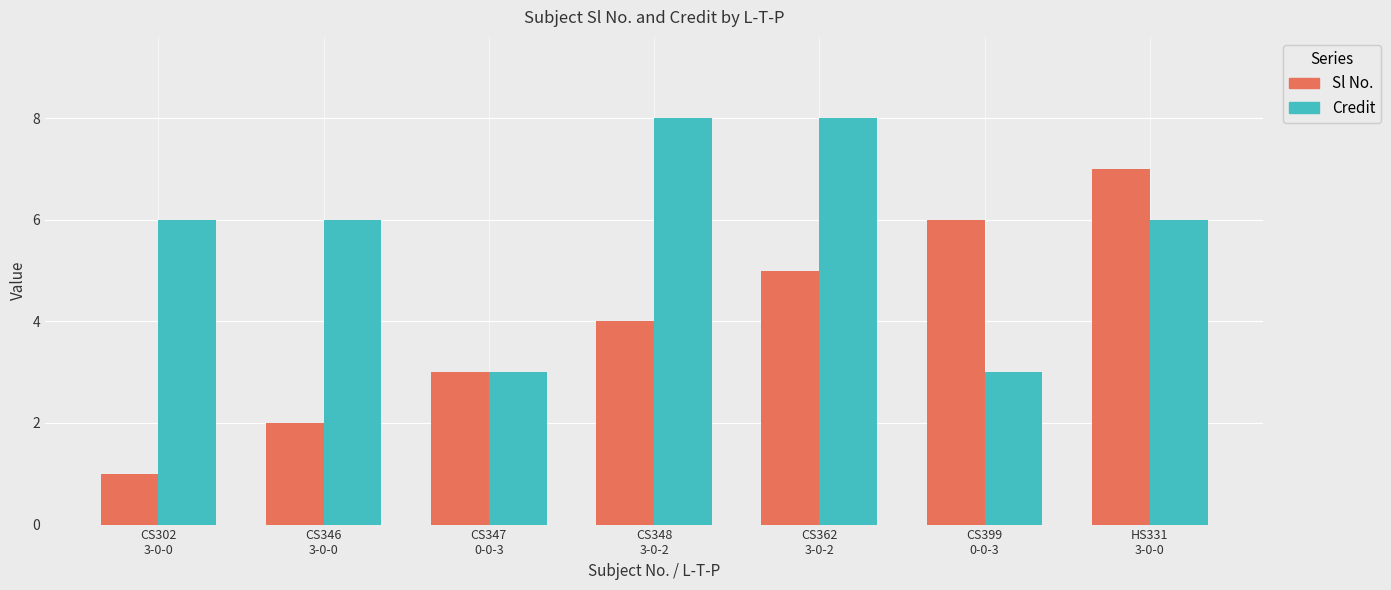

Rank the series by their average value, from lowest to highest.

Sl No., Credit